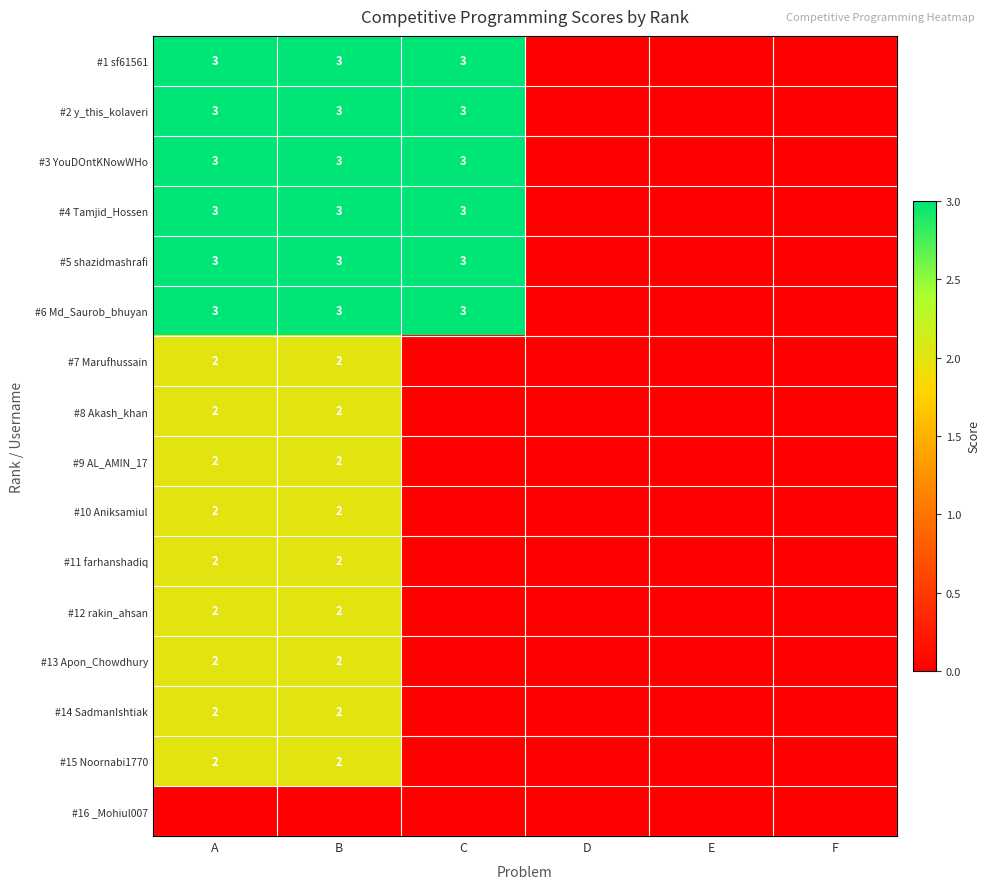

What is the maximum value shown in the chart?

3